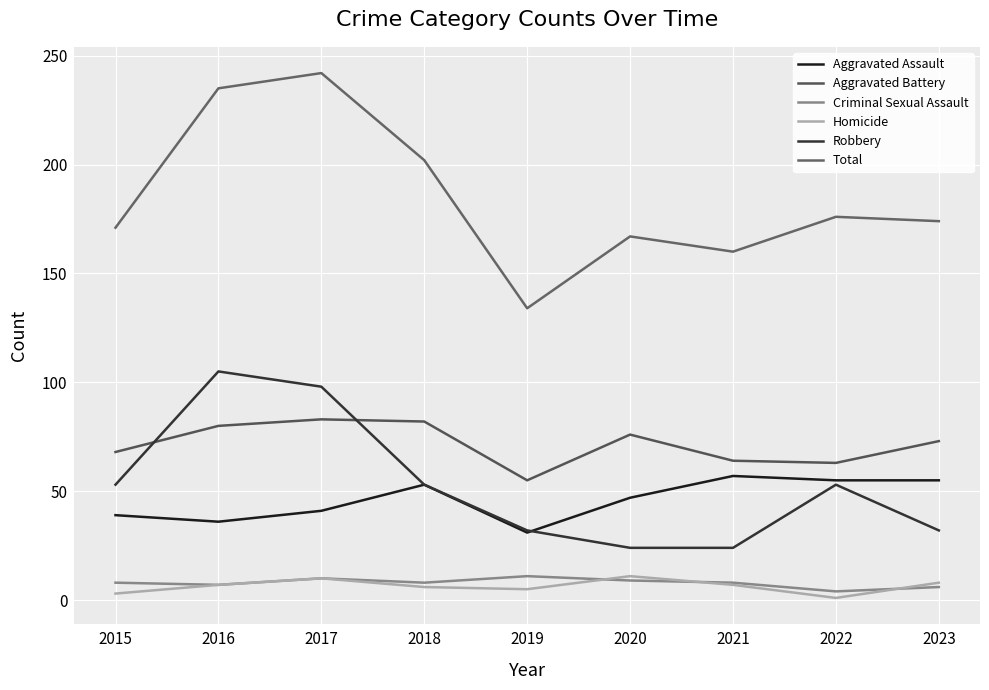

What is the value of the Homicide point at the 1st from the left?

3